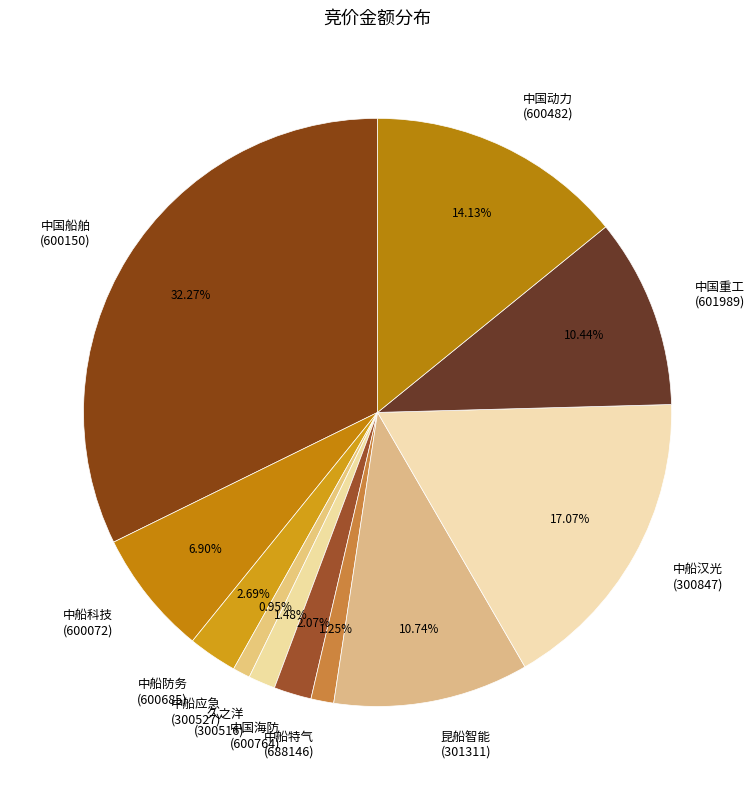

Does any single category account for the majority?

No